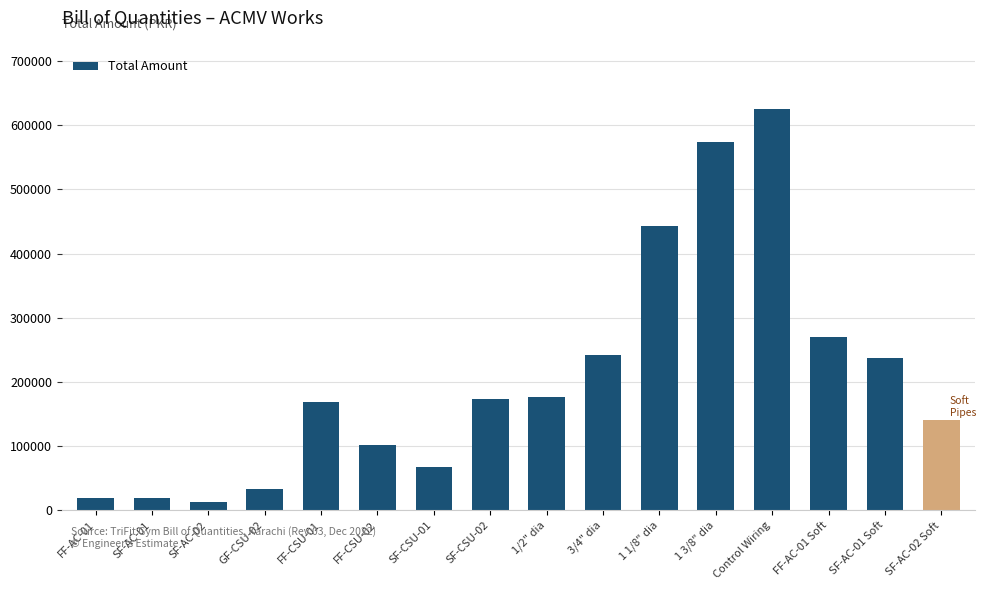

What is the minimum value shown in the chart?

13000